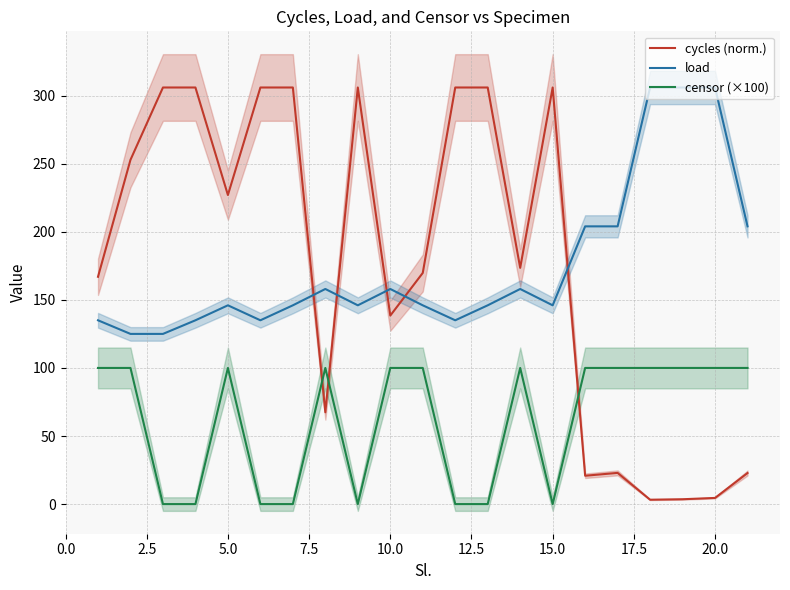

What is the maximum value shown in the chart?

306.0